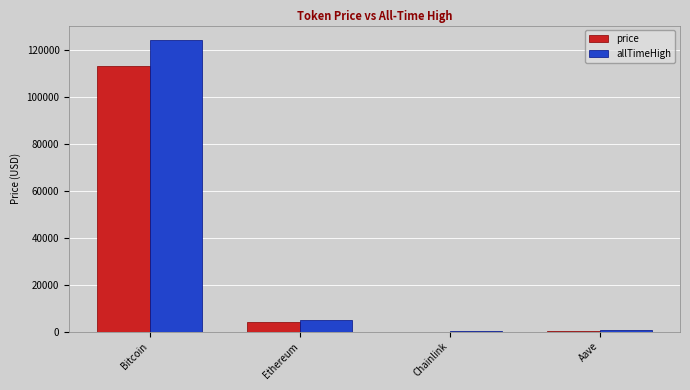

Which series has the widest spread of values?

allTimeHigh